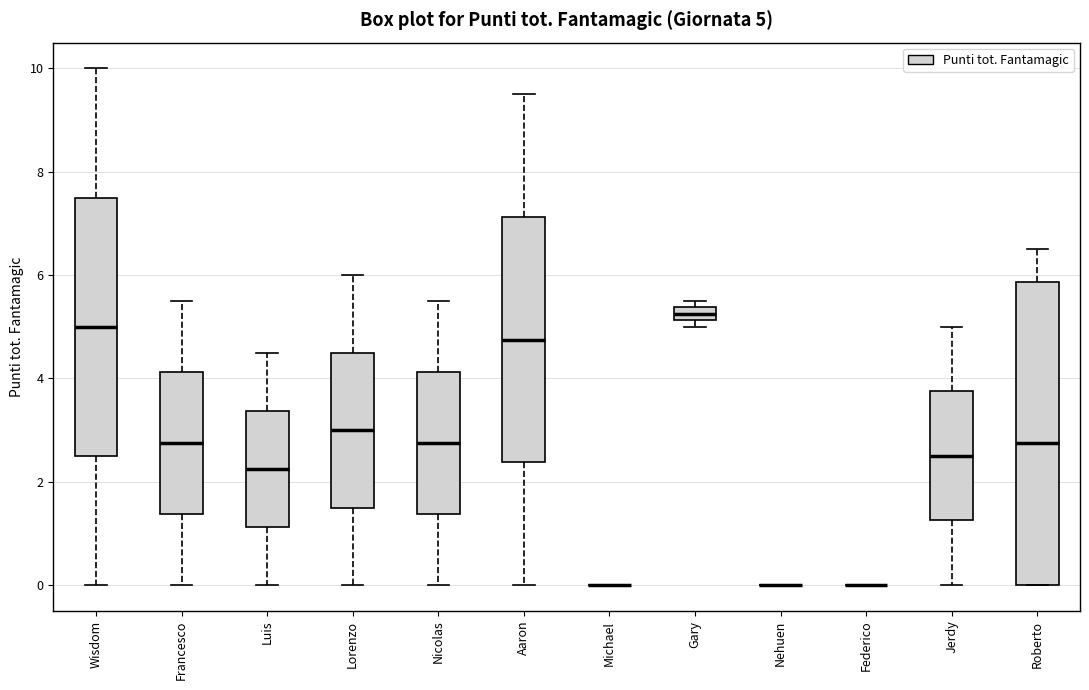

Which box is the tallest, from its lower edge to its upper edge?

Roberto